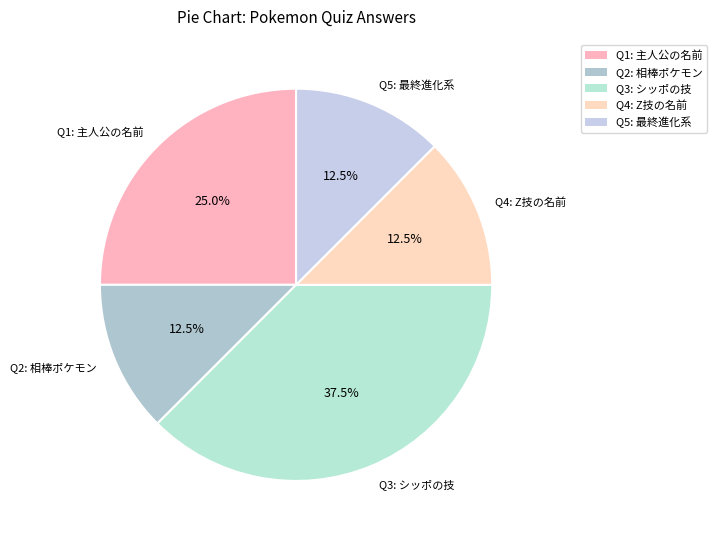

Do Q5: 最終進化系 and Q4: Z技の名前 together represent more than half of the pie?

No